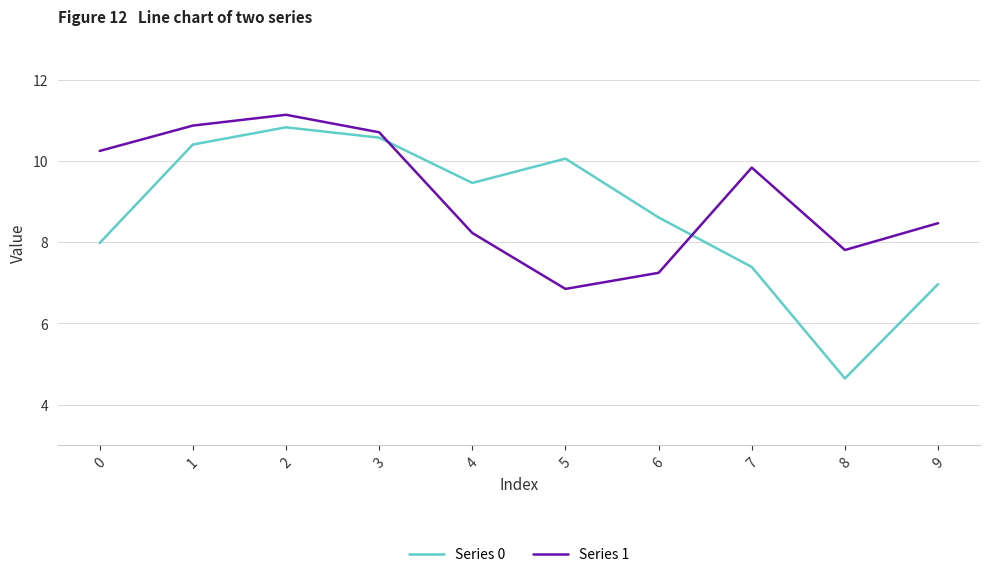

How many lines are shown in the chart?

2